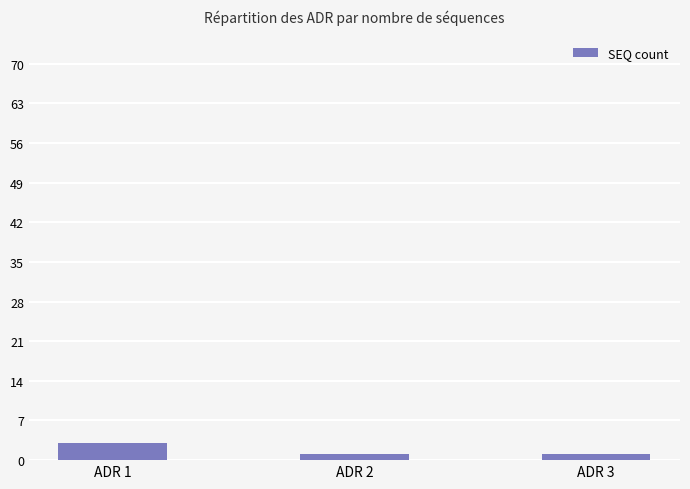

What is the minimum value shown in the chart?

1